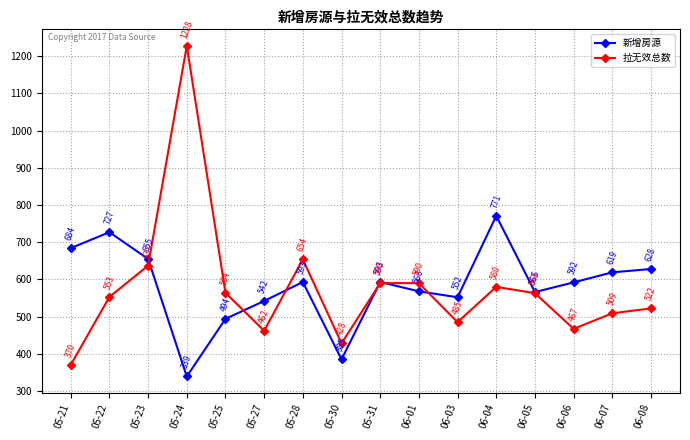

How many interior local valleys does the 新增房源 series have?

4